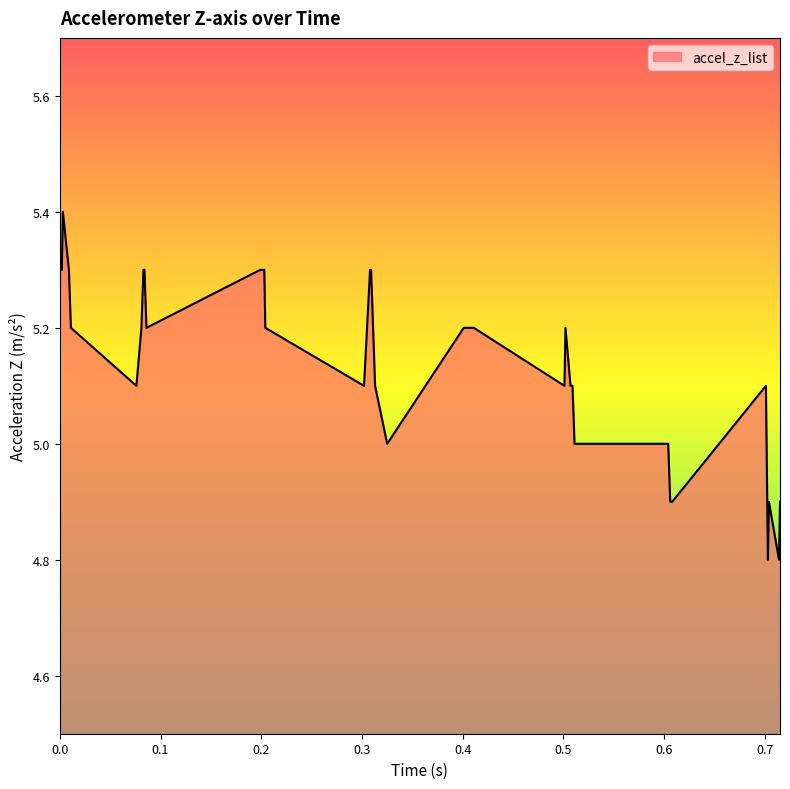

Reading left to right, transcribe all the data shown in this chart.

5.3	5.3	5.4	5.3	5.2	5.1	5.2	5.3	5.3	5.2	5.3	5.3	5.3	5.2	5.1	5.3	5.3	5.2	5.1	5.0	5.2	5.2	5.2	5.2	5.2	5.1	5.2	5.1	5.1	5.0	5.0	5.0	5.0	4.9	4.9	5.1	4.8	4.9	4.8	4.9